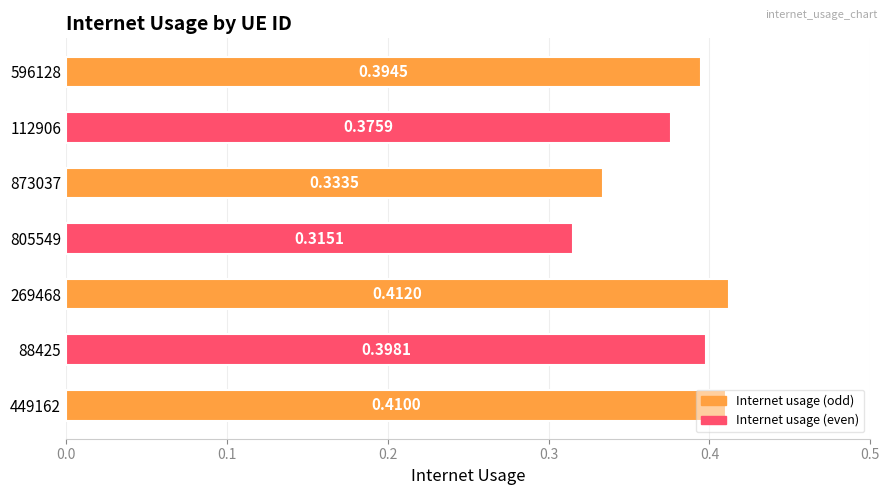

How many bars are there in total?

7